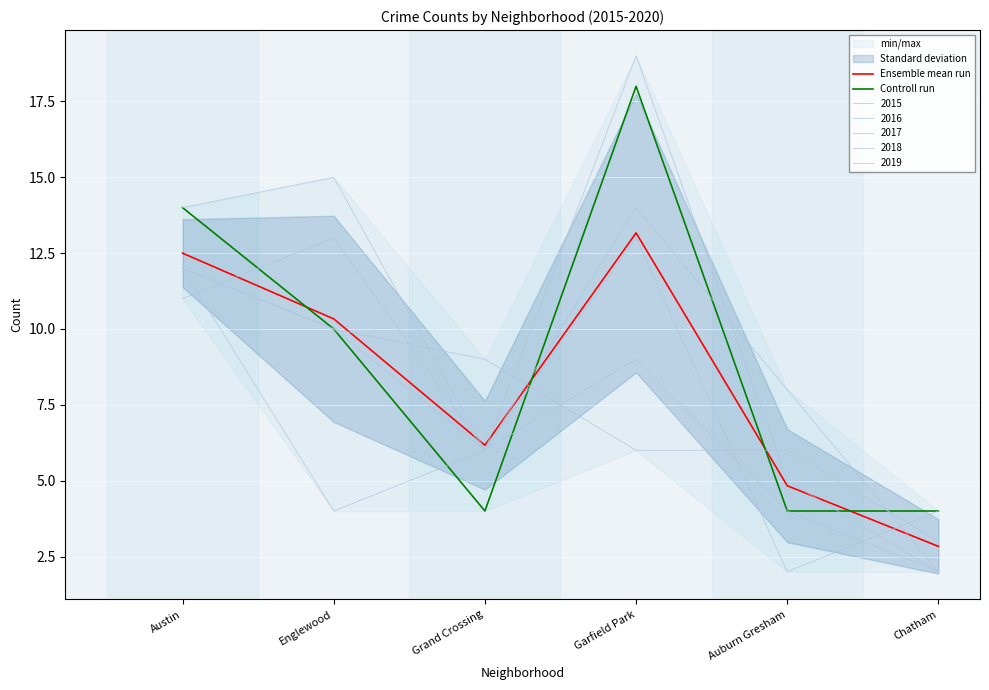

What position from the left is Austin?

1